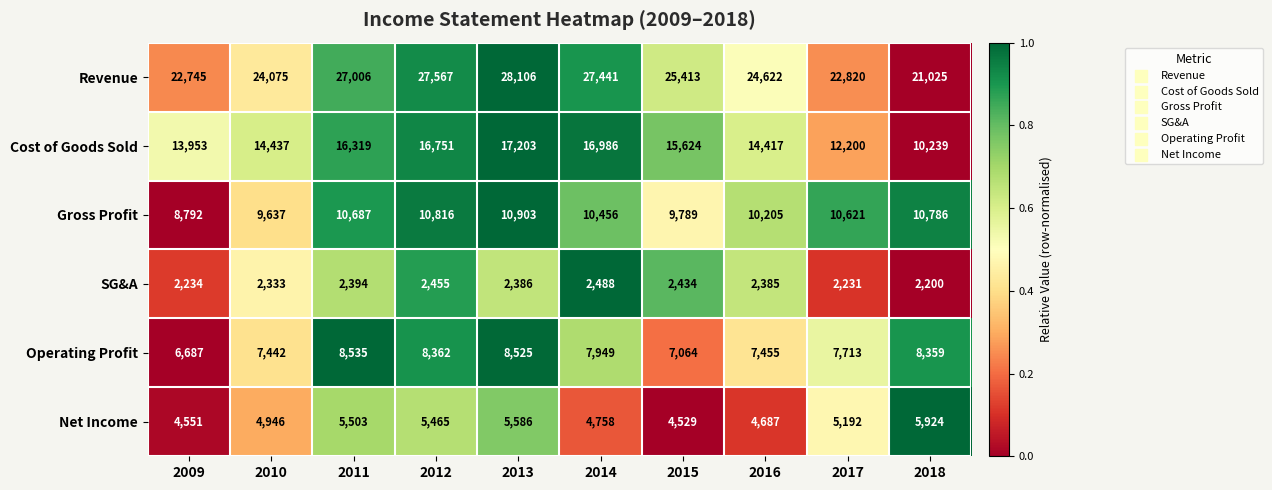

What is the spread (max minus min) of values at 2012?

25112